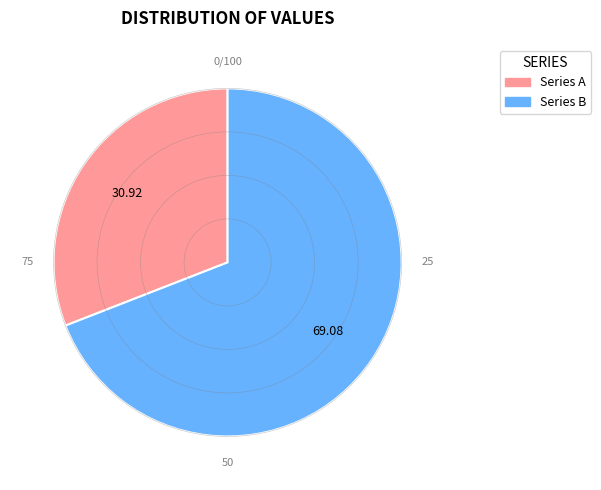

Does any single category account for the majority?

Yes